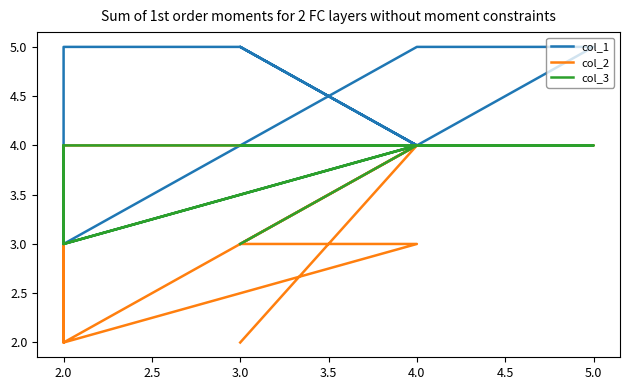

How many lines are shown in the chart?

3